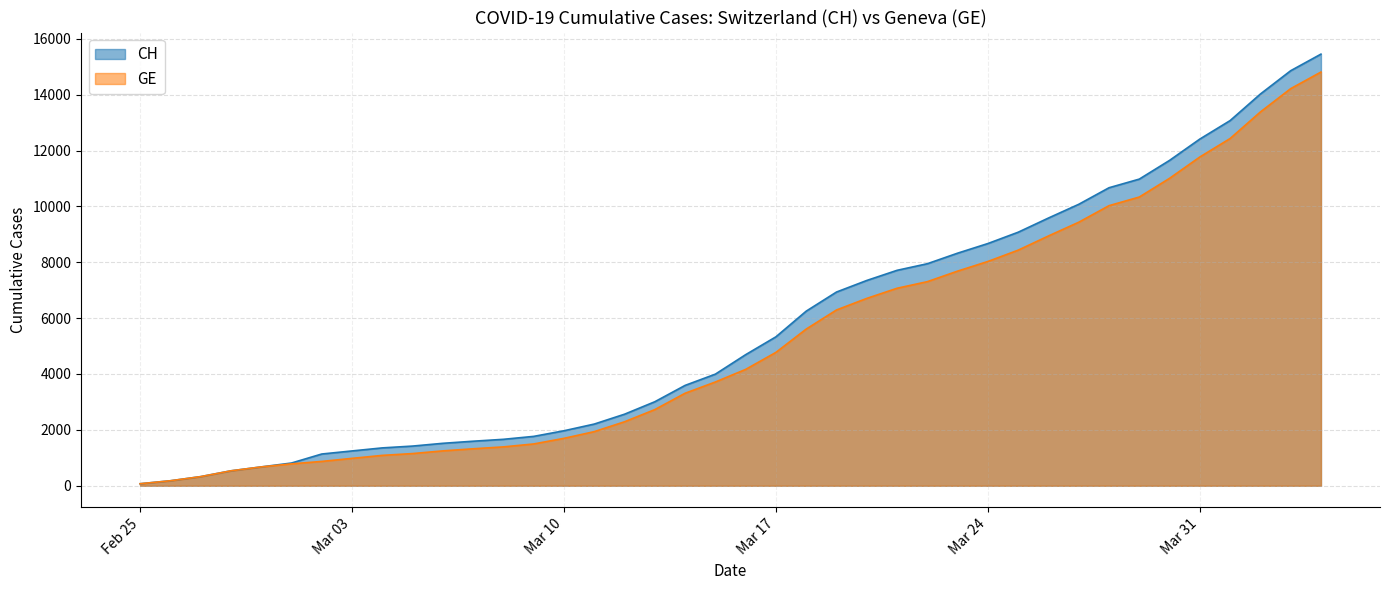

What is the maximum value for GE?

14808